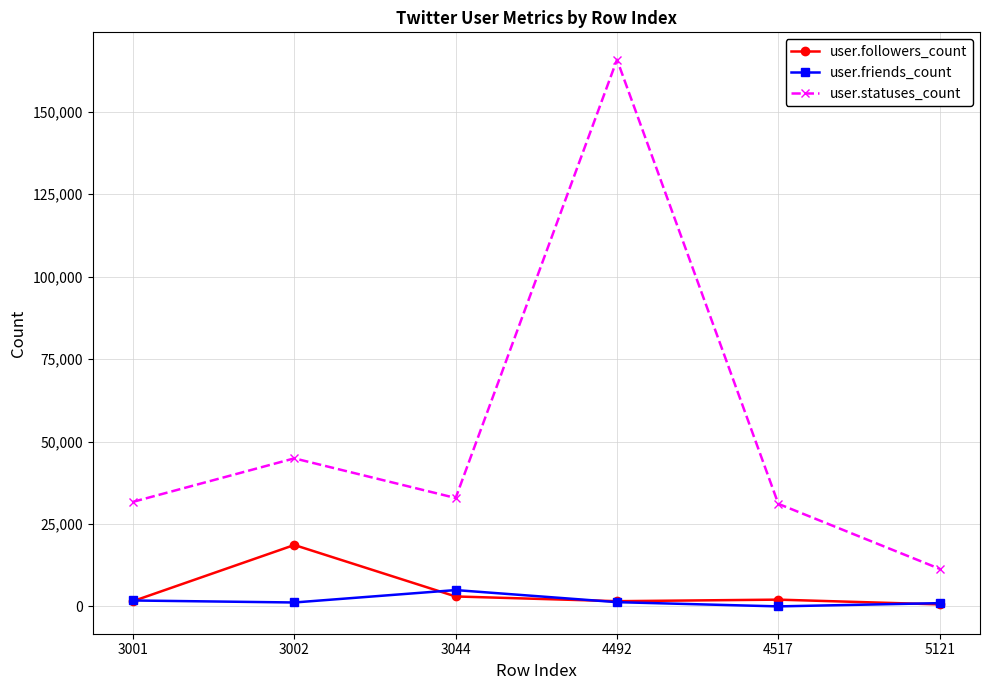

True or false: user.friends_count and user.followers_count intersect in this chart.

True